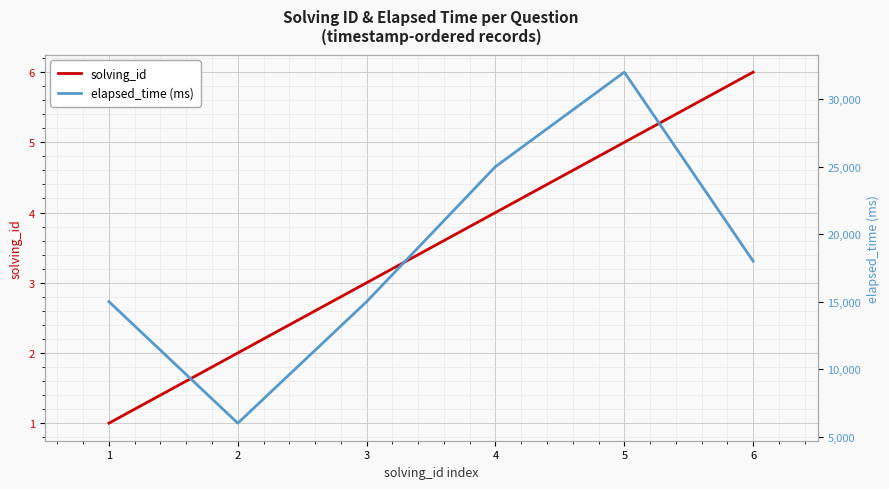

Which category has the highest value in the solving_id series?

6